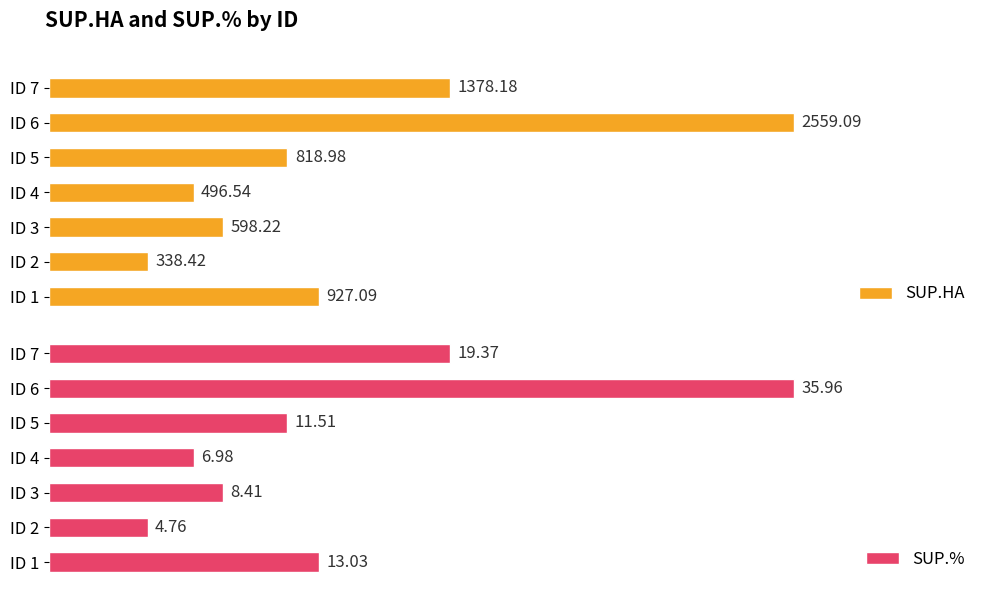

Rank the categories by SUP.% value from highest to lowest.

ID 6, ID 7, ID 1, ID 5, ID 3, ID 4, ID 2